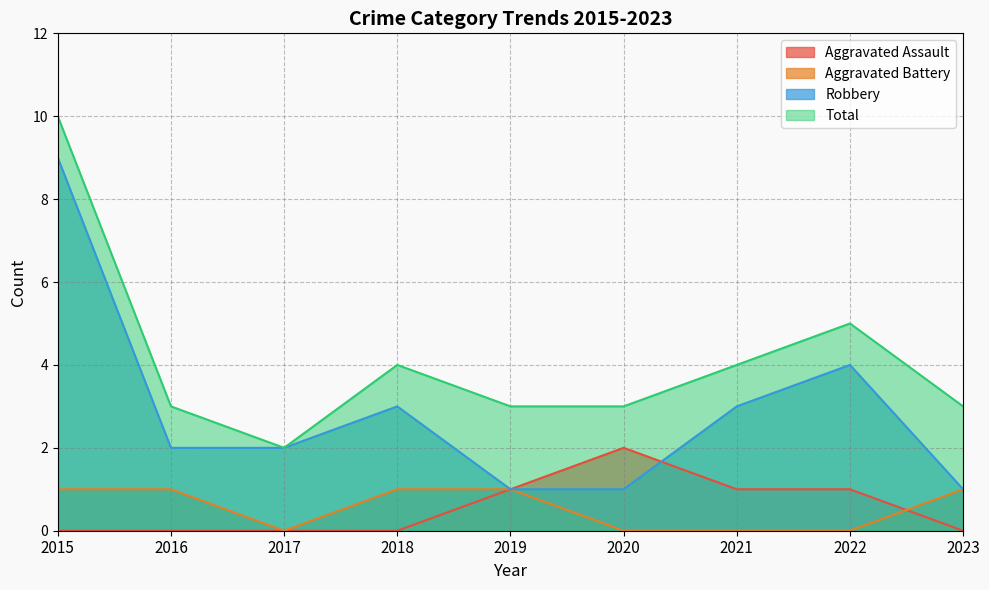

How many values in Aggravated Assault are above zero?

4